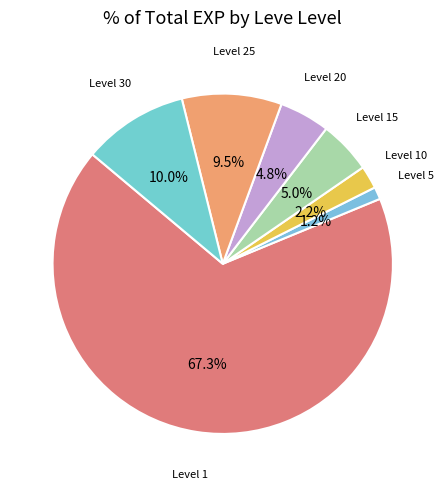

How many slices are in this pie chart?

7